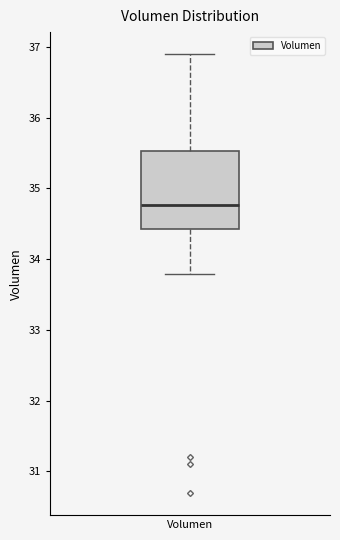

Transcribe this box plot: give where the median line is, the range the box spans, and where the two whiskers end, as read against the y-axis. The values are not printed on the chart, so give them approximately, as read against the axis.

median 34.8, box 34.4 to 35.5, whiskers 33.8 to 36.9